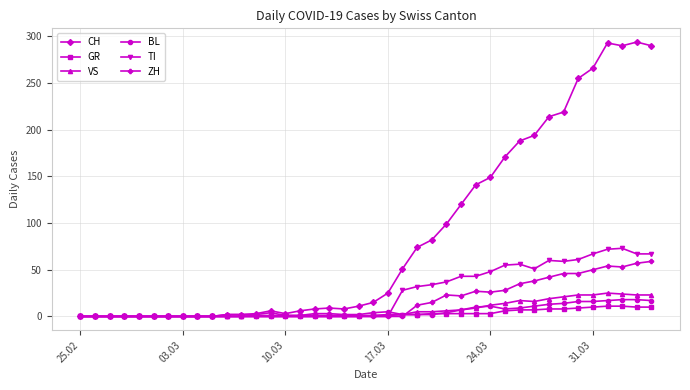

True or false: CH has more than 2 points higher than both neighbors.

True